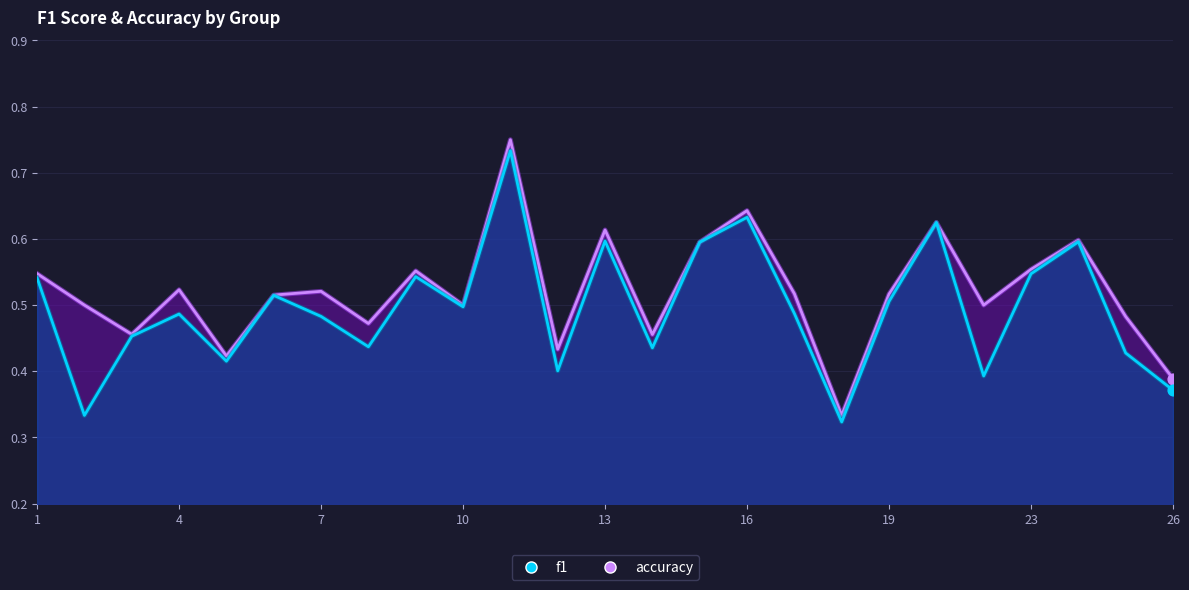

Which series has the largest total across all categories?

accuracy_line